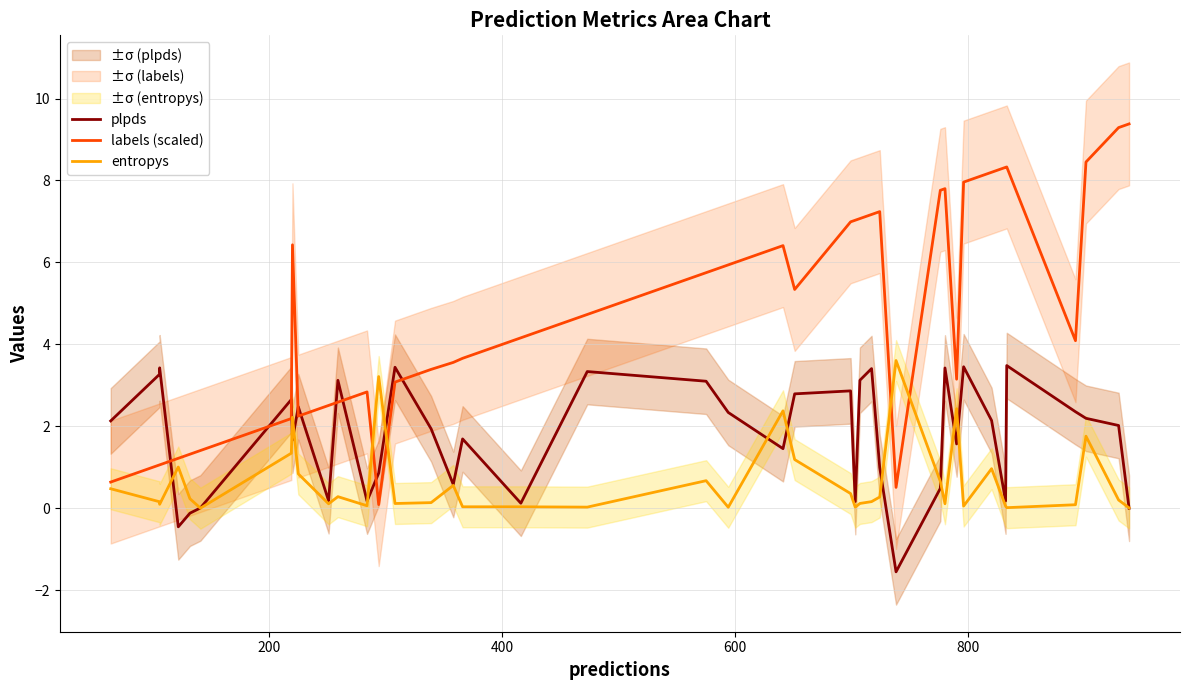

Is it true that plpds equals 0.0 at 39?

False